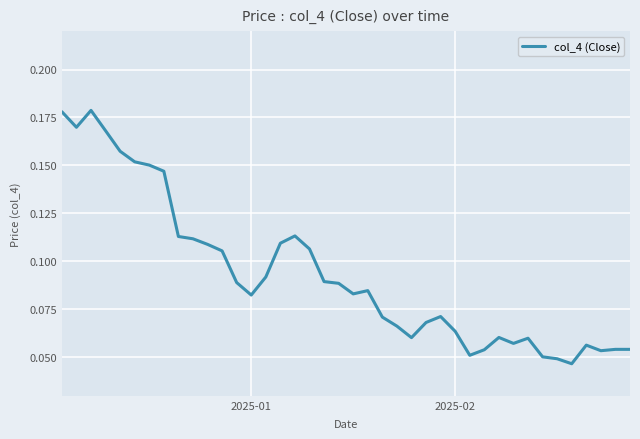

Count the number of data series in this chart.

1